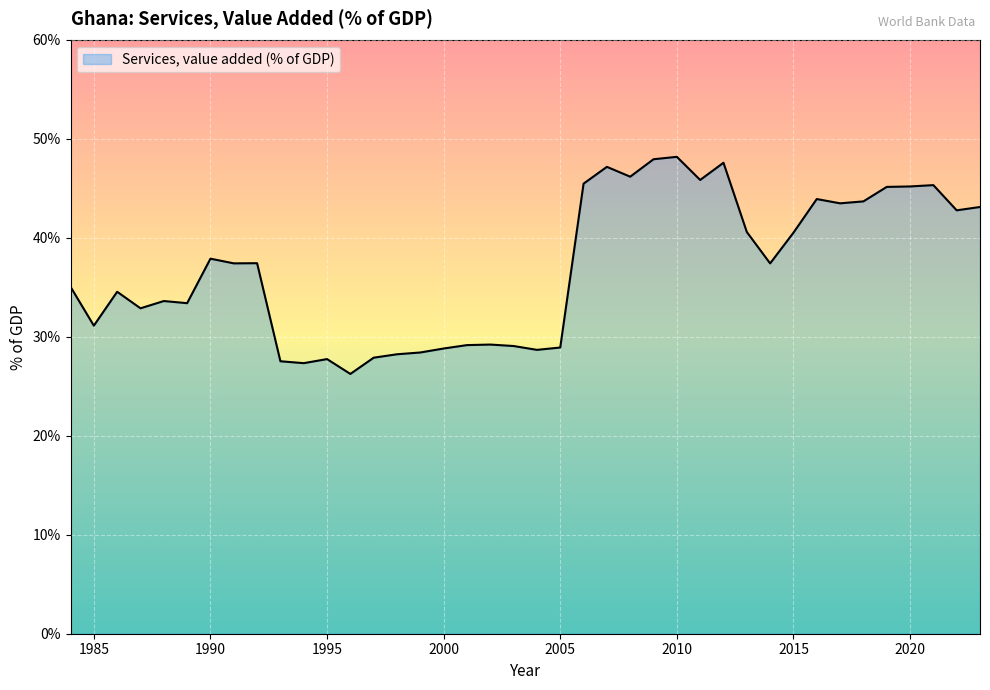

What is the greatest value displayed?

48.2